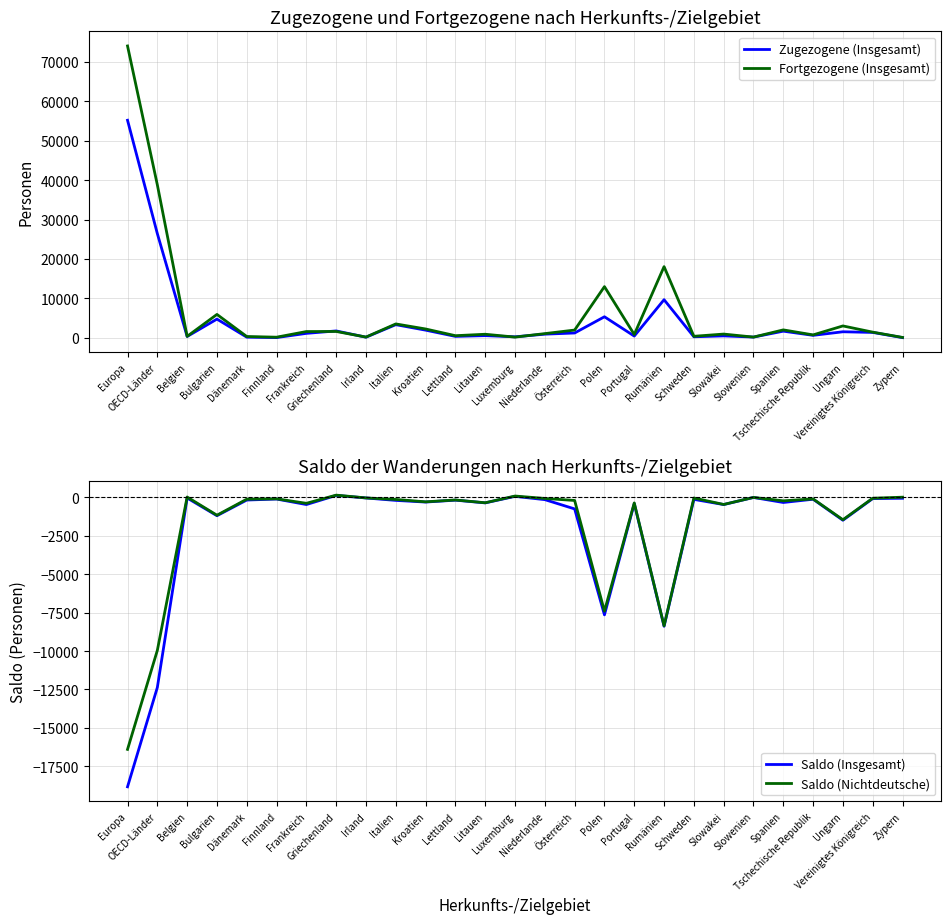

Between which two adjacent categories do Fortgezogene (Insgesamt) and Zugezogene (Insgesamt) first intersect?

Frankreich and Griechenland